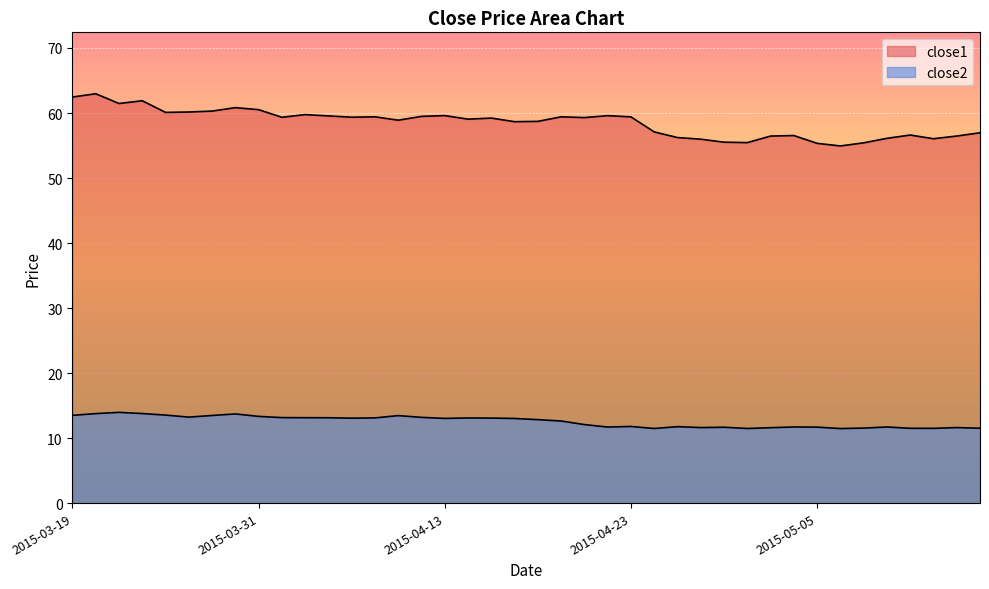

True or false: close1 and close2 intersect in this chart.

False